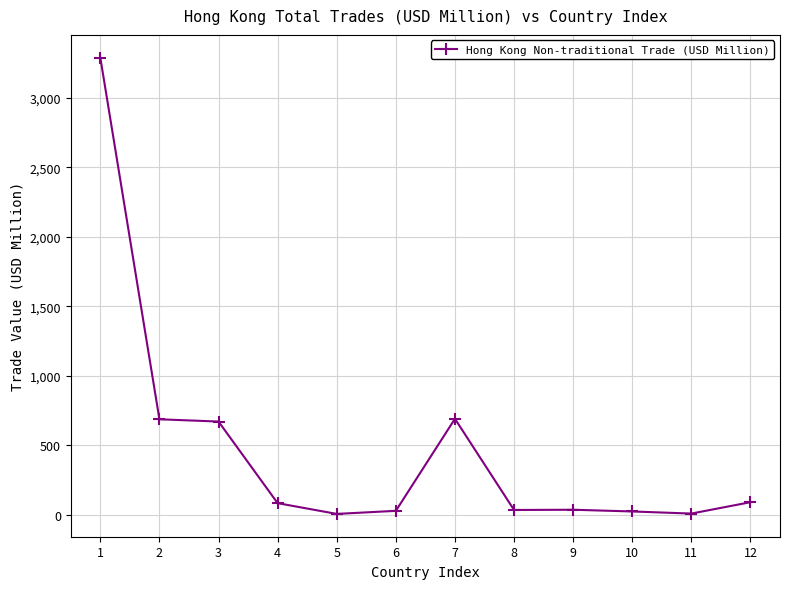

Is it true that the value at 2 is 685.7?

True